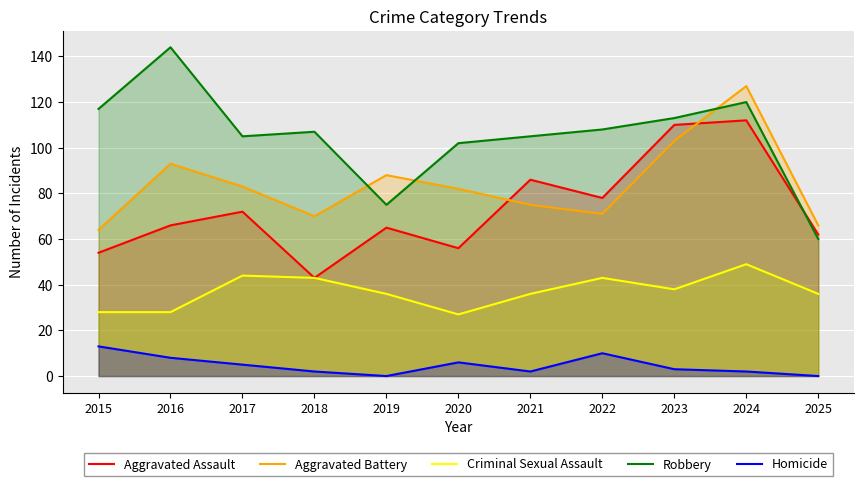

Is the value of Aggravated Battery at 2018 greater than the value of Robbery at 2017?

No